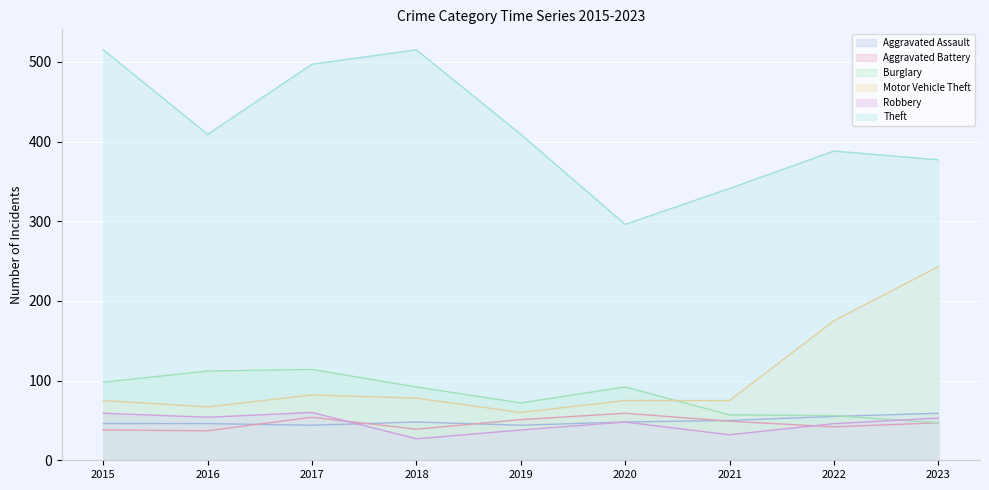

Reading left to right, extract all data points from this chart.

Aggravated Assault: 46	46	44	48	44	48	50	55	59
Aggravated Battery: 38	37	54	39	51	59	49	42	47
Burglary: 98	112	114	92	72	92	57	56	47
Motor Vehicle Theft: 75	67	82	78	60	75	75	175	243
Robbery: 59	54	60	27	38	48	32	46	53
Theft: 515	409	497	515	409	296	341	388	377